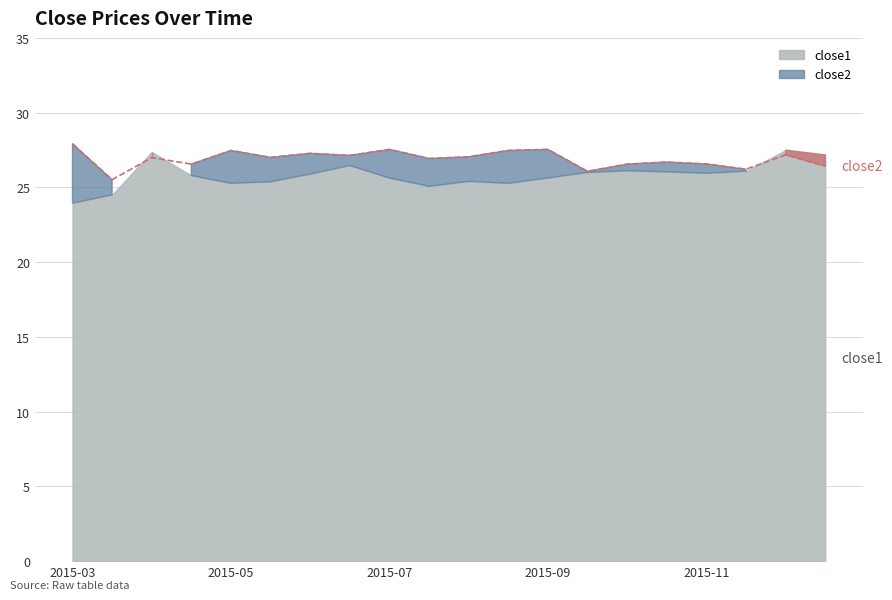

What is the average value?

26.9